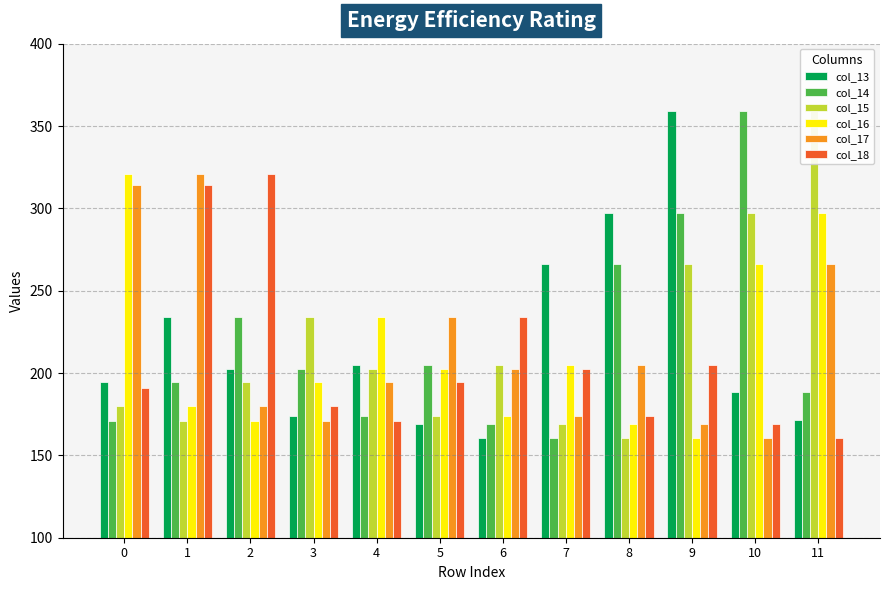

How many groups of bars are there?

12